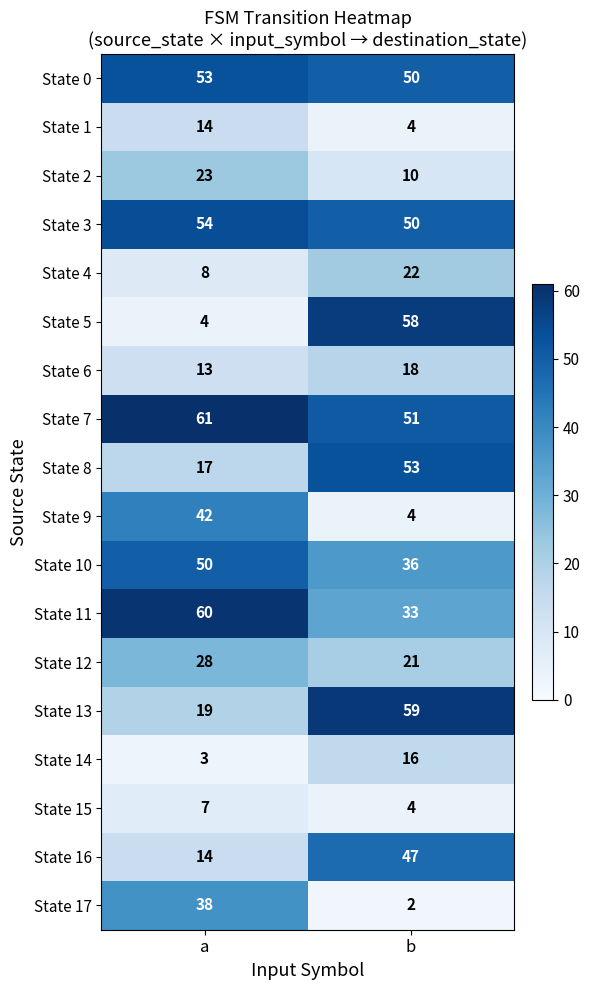

Where is State 12 nearest to the value 24?

b